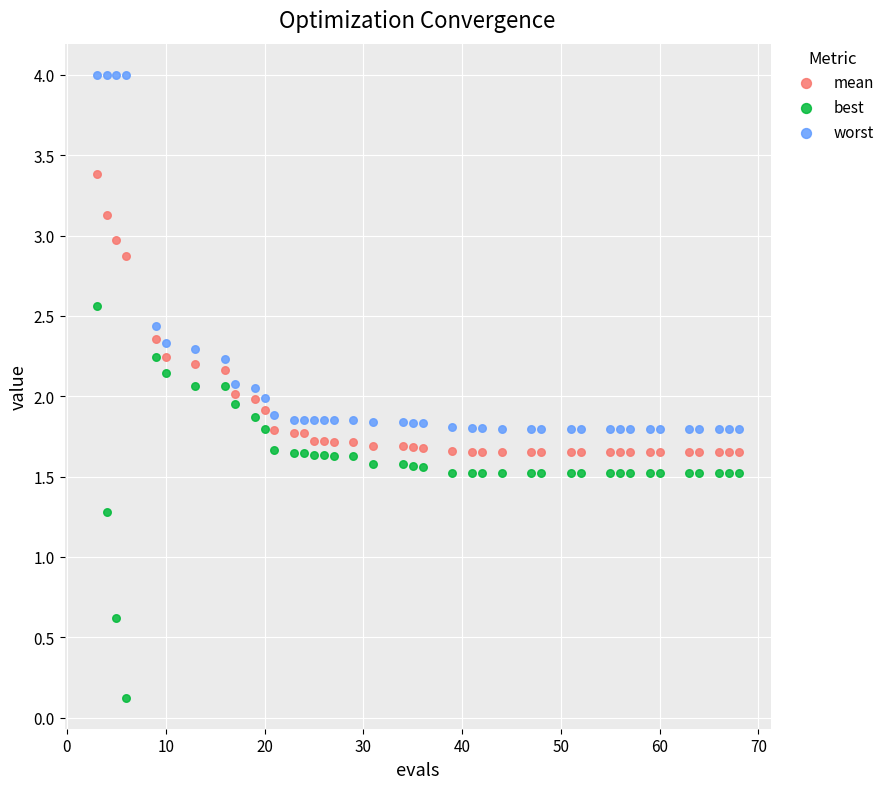

In the best series, what Y value is closest to 1?

1.3